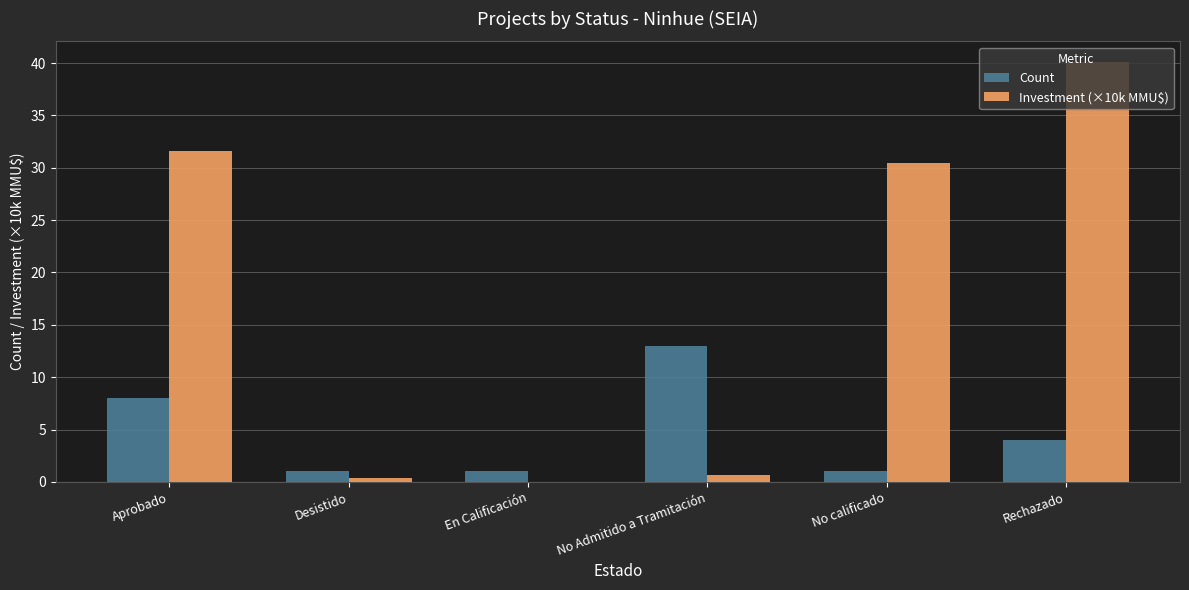

What are all the series names shown in the legend?

Count, Investment (×10k MMU$)